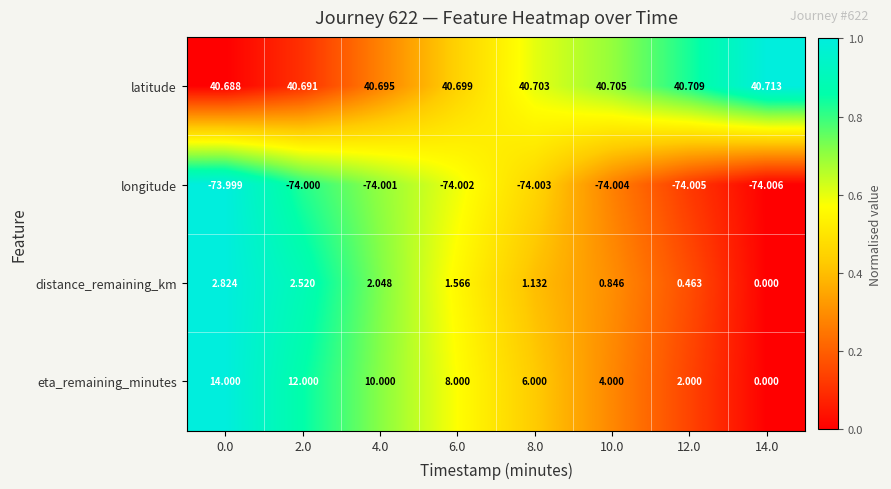

What is the spread (max minus min) of values at 12.0?

114.7